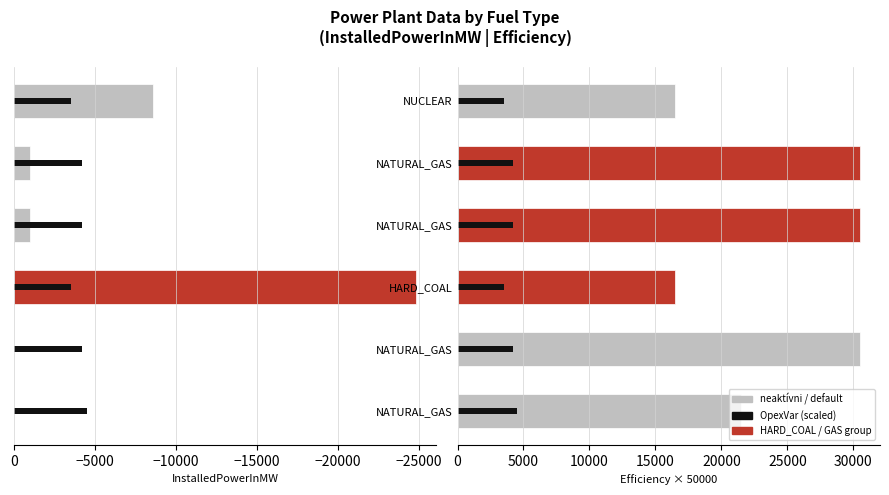

Are the bars horizontal?

Yes